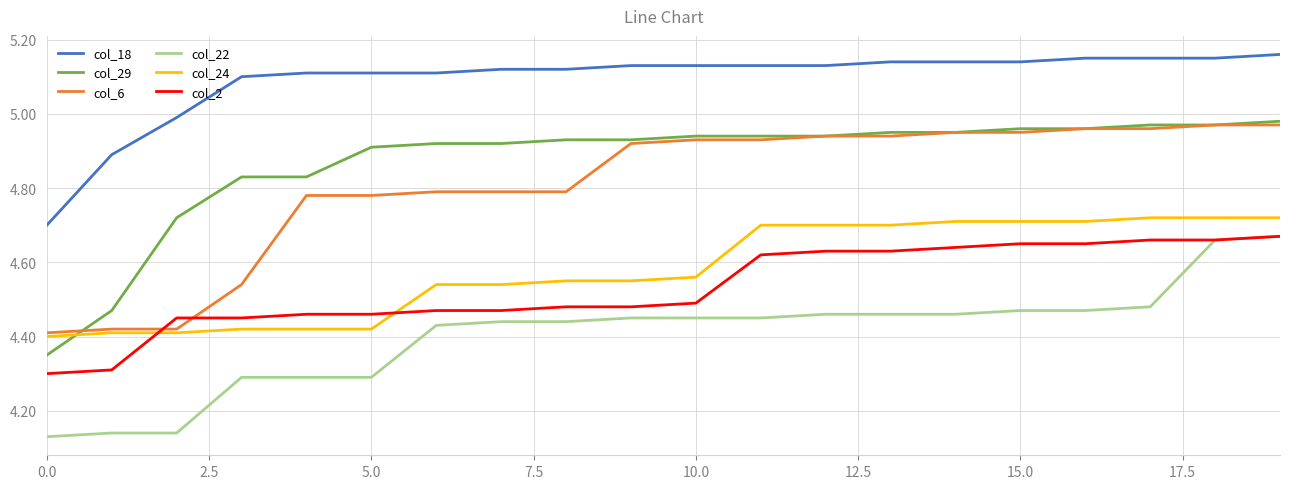

True or false: col_6 and col_18 cross at least once.

False